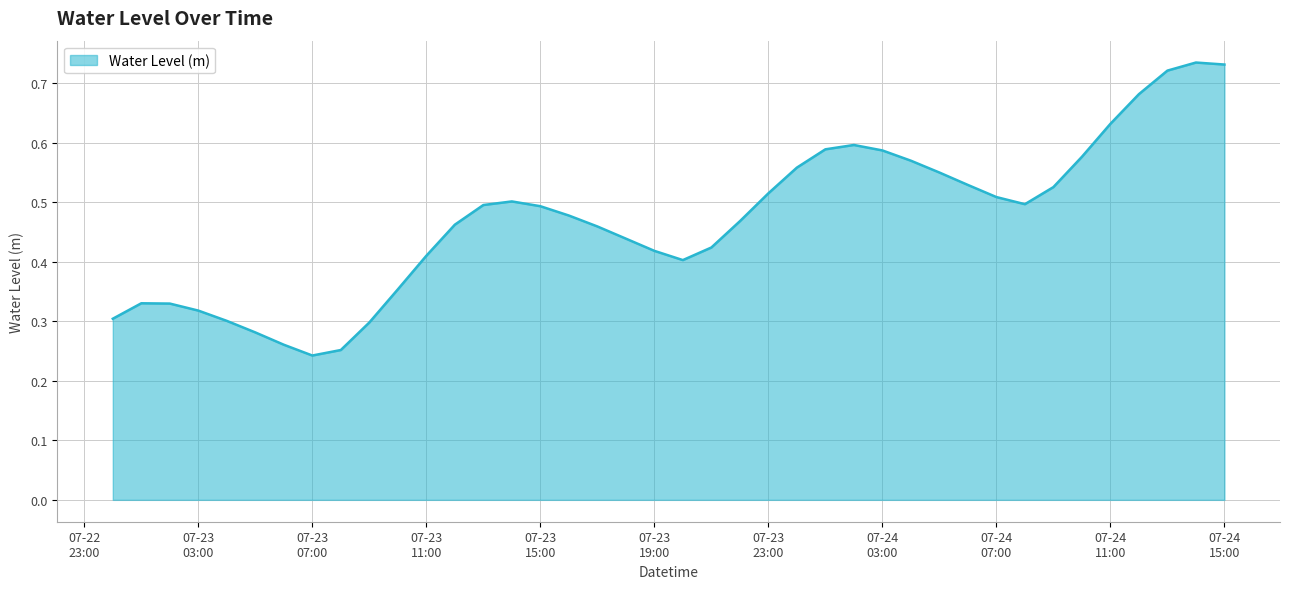

What is the average value?

0.5